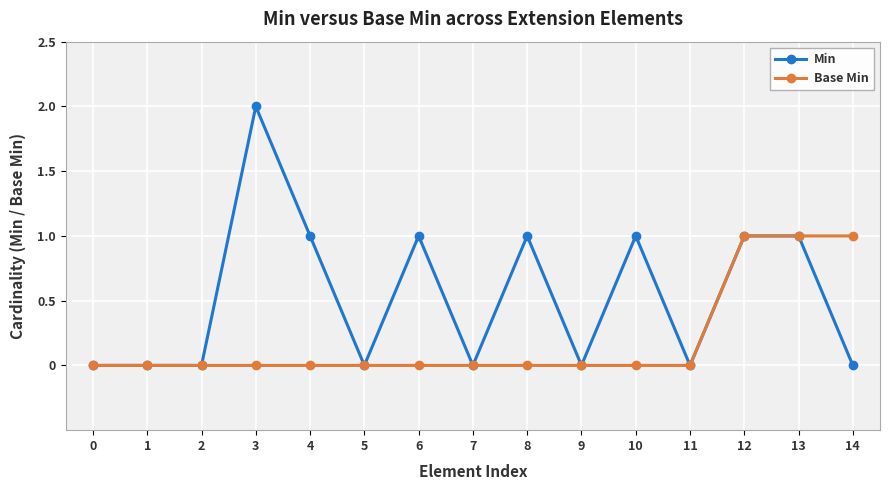

Reading right to left, what are all the values shown in this chart?

Min: 0	1	1	0	1	0	1	0	1	0	1	2	0	0	0
Base Min: 1	1	1	0	0	0	0	0	0	0	0	0	0	0	0